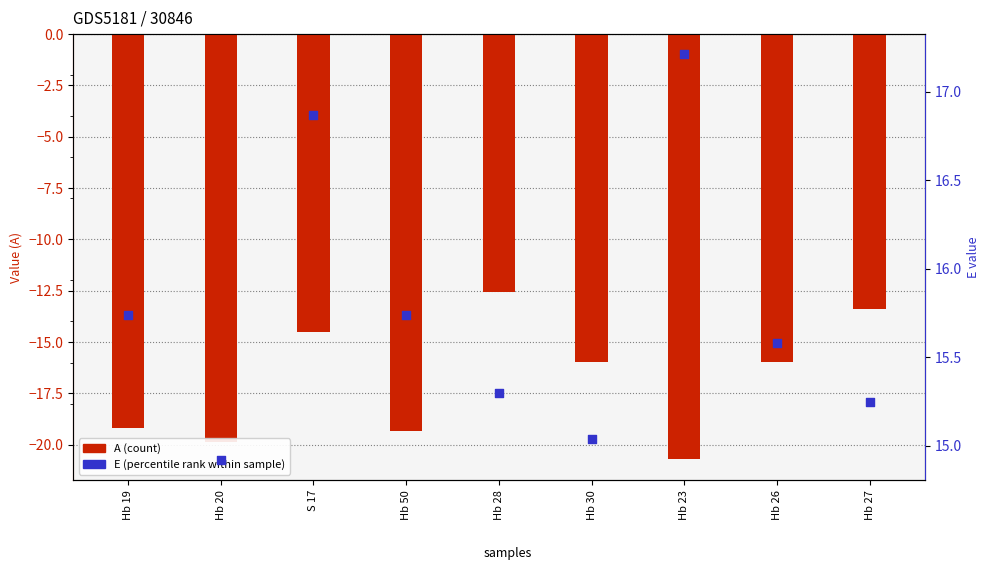

Which series reaches the minimum Y coordinate?

A (count)